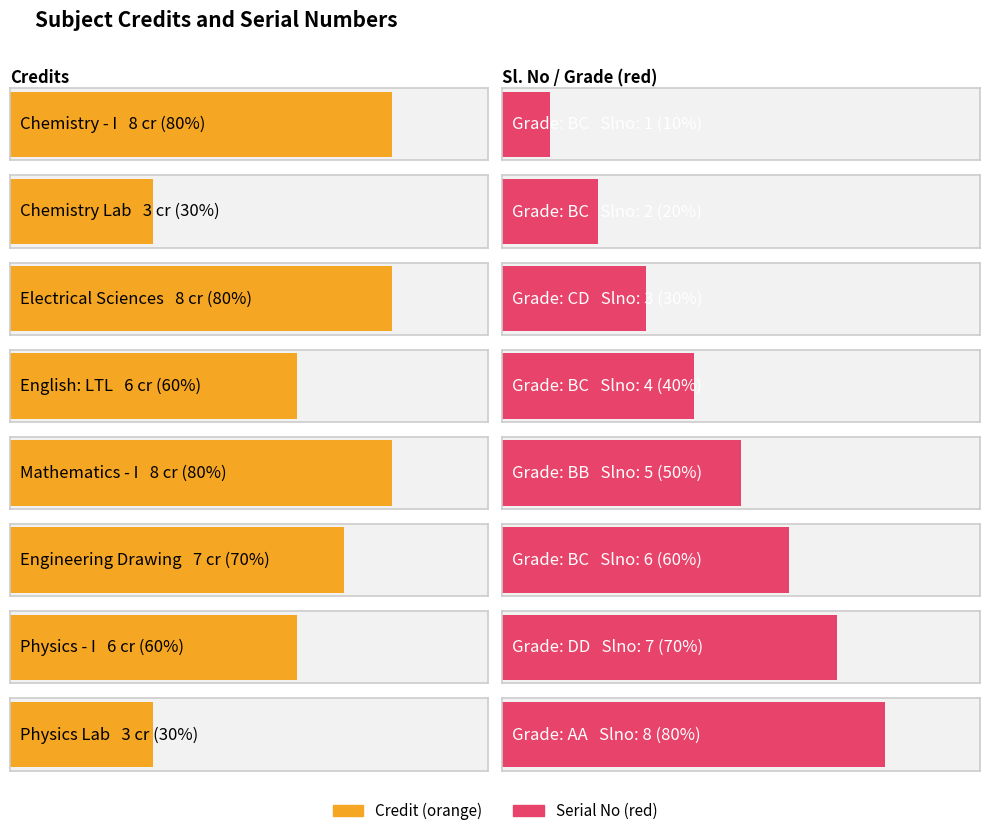

Reading left to right, list all the values displayed in this chart.

credit: 8	3	8	6	8	7	6	3
slno: 1	2	3	4	5	6	7	8